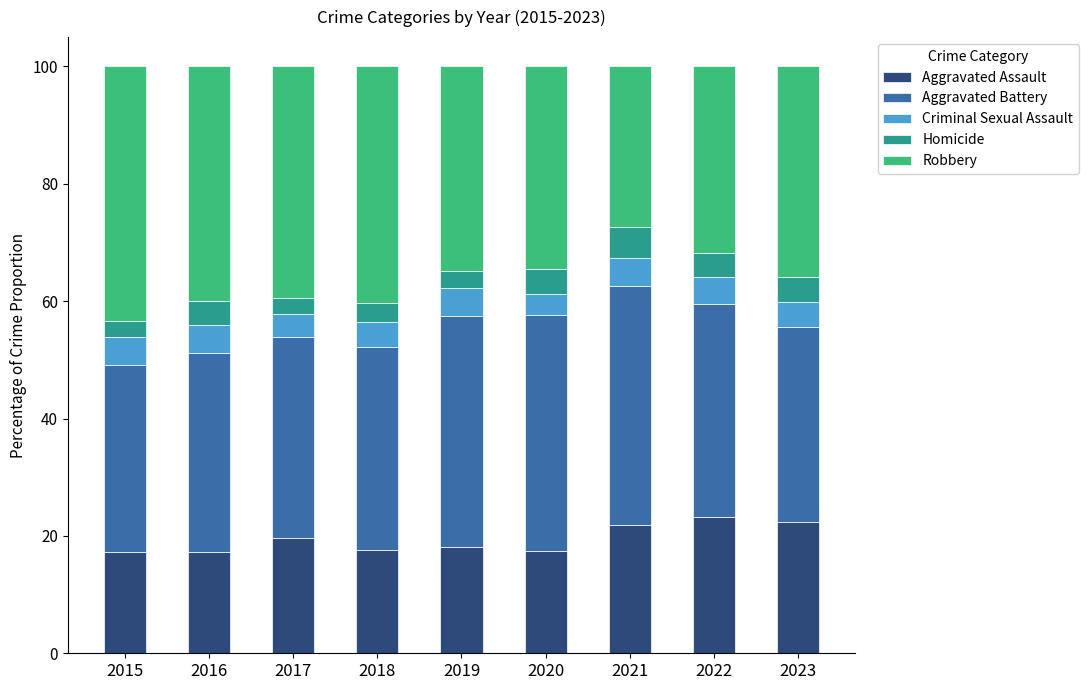

How many distinct data groups are displayed?

5